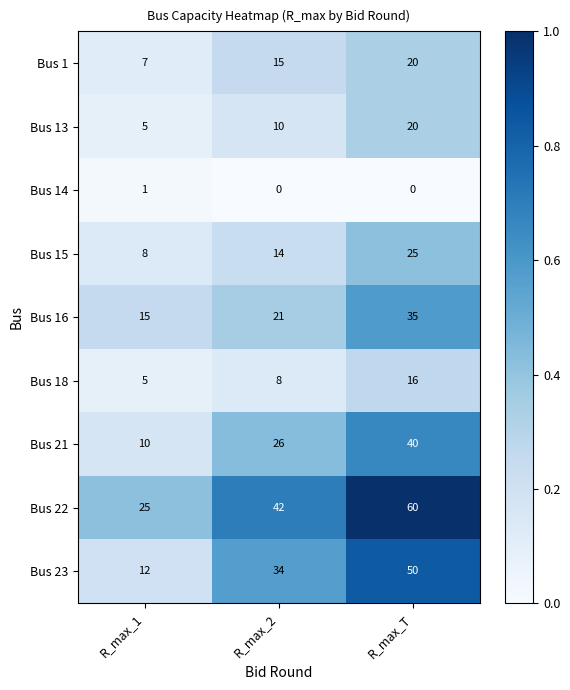

Which series has the largest range (max minus min)?

Bus 23